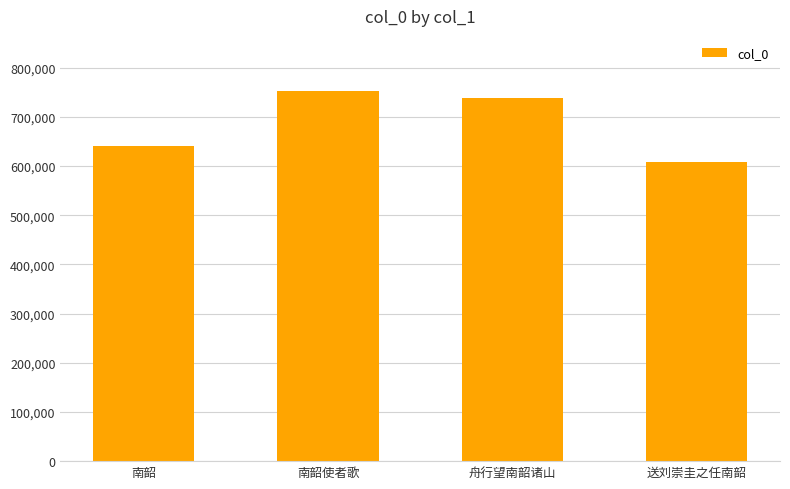

Reading left to right, list all the values displayed in this chart.

640312	752002	739058	607852